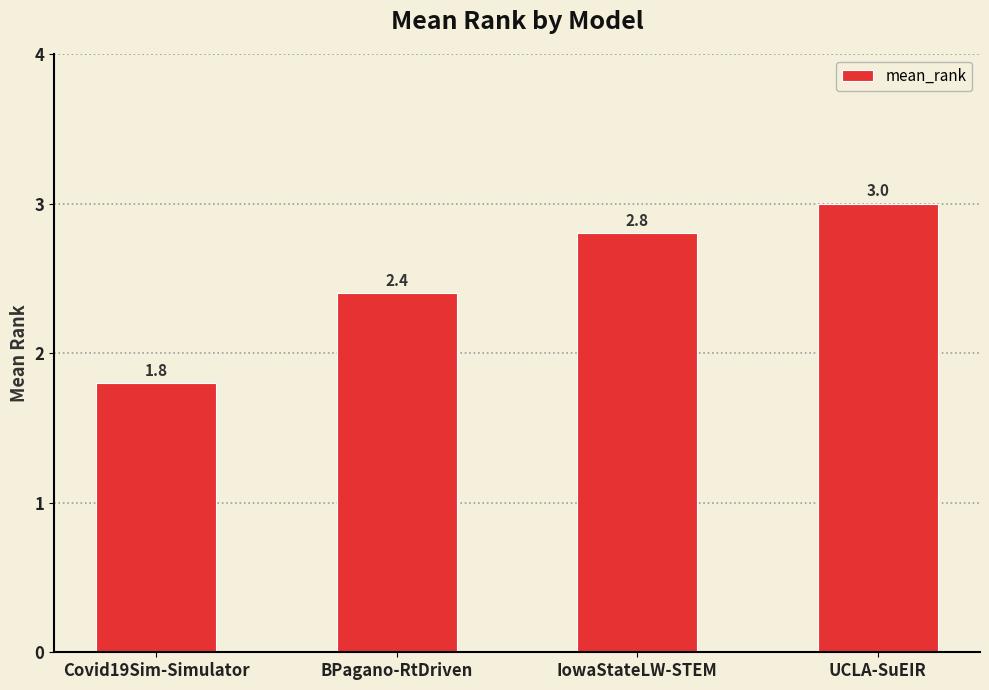

The value at IowaStateLW-STEM is 2.8. True or false?

True